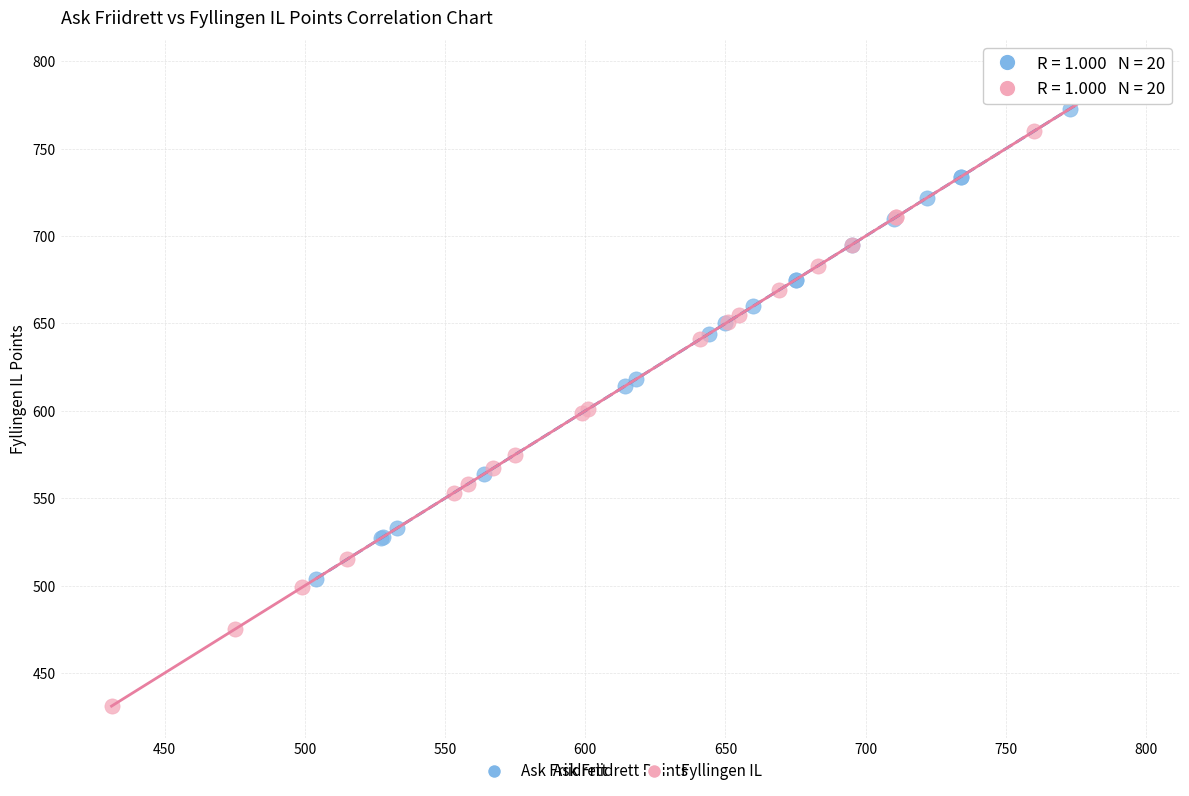

Which series contains the lowest Y value?

Fyllingen IL